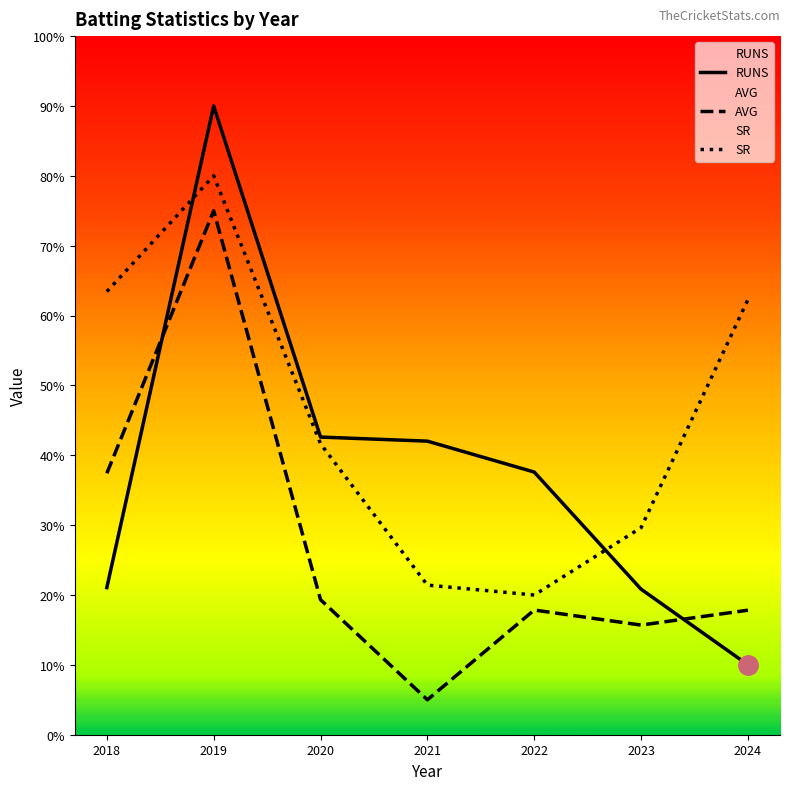

What is the difference between the maximum and second lowest values in the AVG series?

59.3